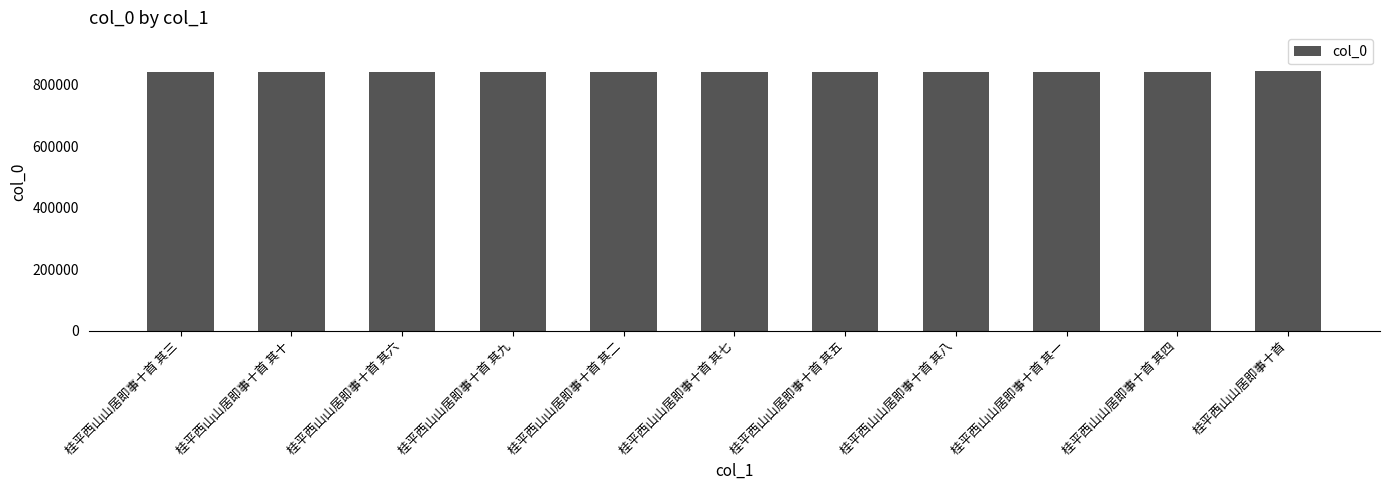

What is the approximate value at 桂平西山山居即事十首 其四, to the nearest 100?

840100